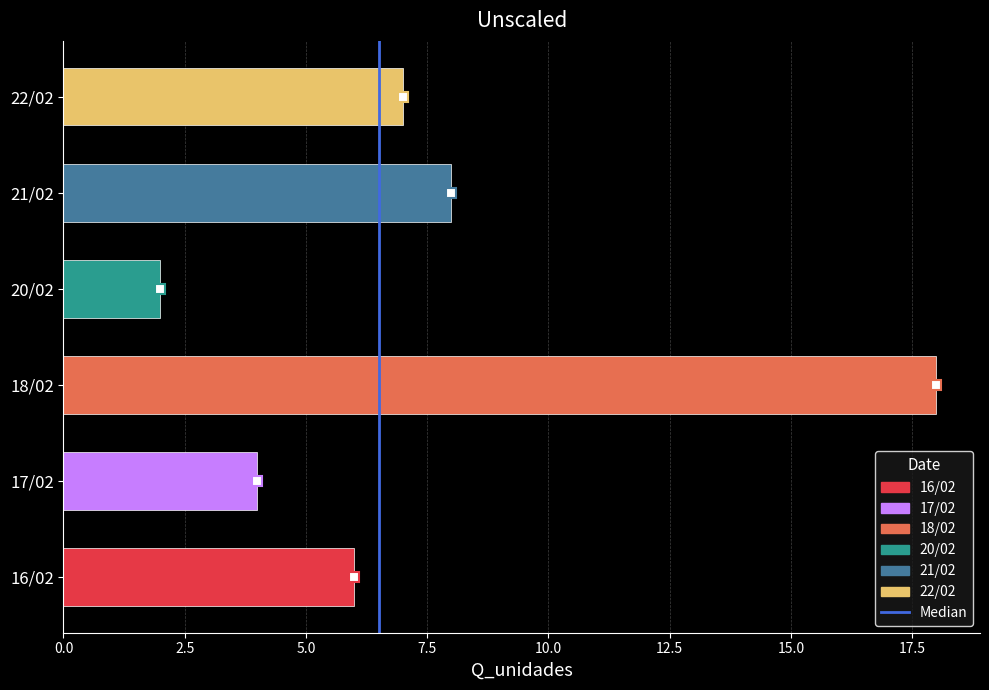

What is the change in value from 18/02 to 22/02?

-11